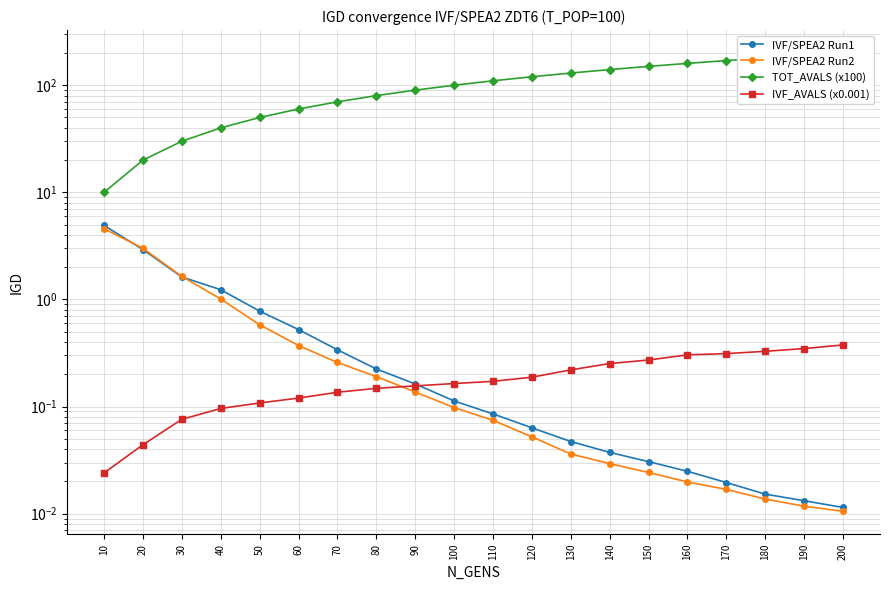

Reading right to left, transcribe all the data shown in this chart.

IVF/SPEA2 Run1: 200=0.0	190=0.0	180=0.0	170=0.0	160=0.0	150=0.0	140=0.0	130=0.0	120=0.1	110=0.1	100=0.1	90=0.2	80=0.2	70=0.3	60=0.5	50=0.8	40=1.2	30=1.6	20=2.9	10=4.9
IVF/SPEA2 Run2: 200=0.0	190=0.0	180=0.0	170=0.0	160=0.0	150=0.0	140=0.0	130=0.0	120=0.1	110=0.1	100=0.1	90=0.1	80=0.2	70=0.3	60=0.4	50=0.6	40=1.0	30=1.6	20=3.0	10=4.6
TOT_AVALS (x100): 200=200.0	190=190.0	180=180.0	170=170.0	160=160.0	150=150.0	140=140.0	130=130.0	120=120.0	110=110.0	100=100.0	90=90.0	80=80.0	70=70.0	60=60.0	50=50.0	40=40.0	30=30.0	20=20.0	10=10.0
IVF_AVALS (x0.001): 200=0.4	190=0.3	180=0.3	170=0.3	160=0.3	150=0.3	140=0.3	130=0.2	120=0.2	110=0.2	100=0.2	90=0.2	80=0.1	70=0.1	60=0.1	50=0.1	40=0.1	30=0.1	20=0.0	10=0.0